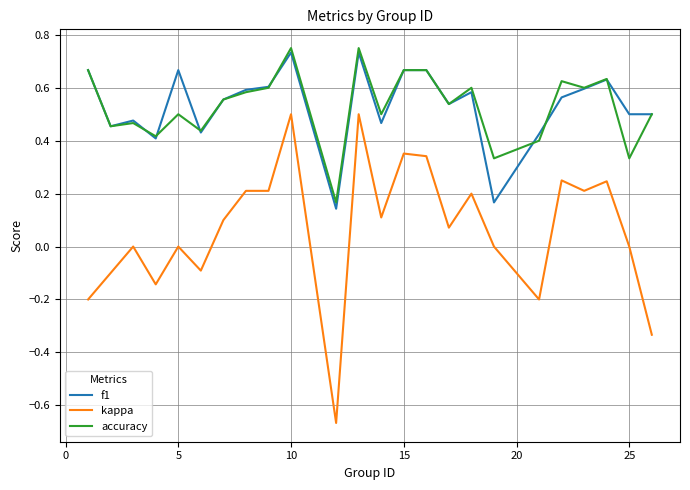

What are all the series names shown in the legend?

f1, kappa, accuracy